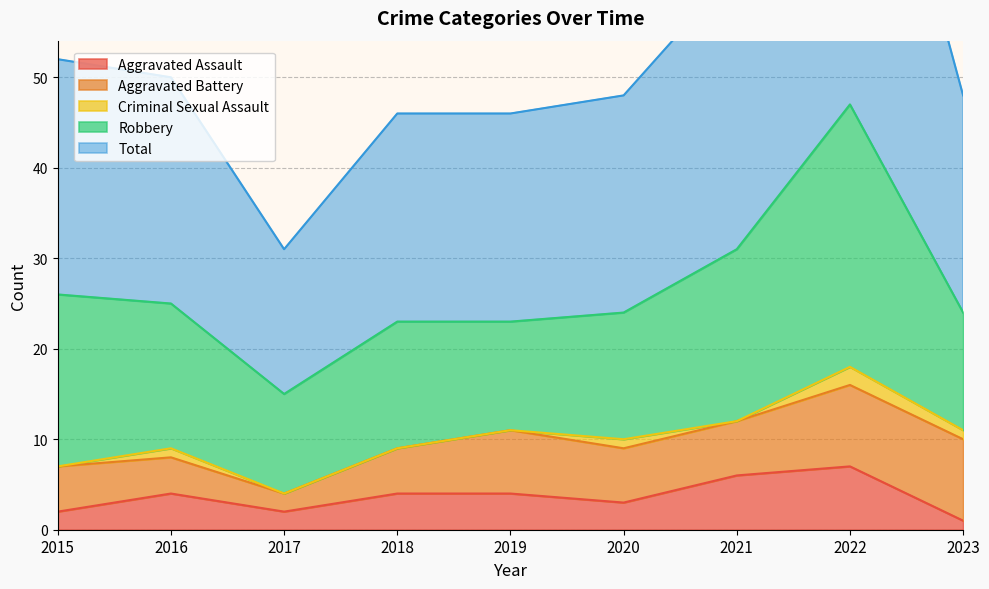

How many data points in Aggravated Battery are above 6?

3